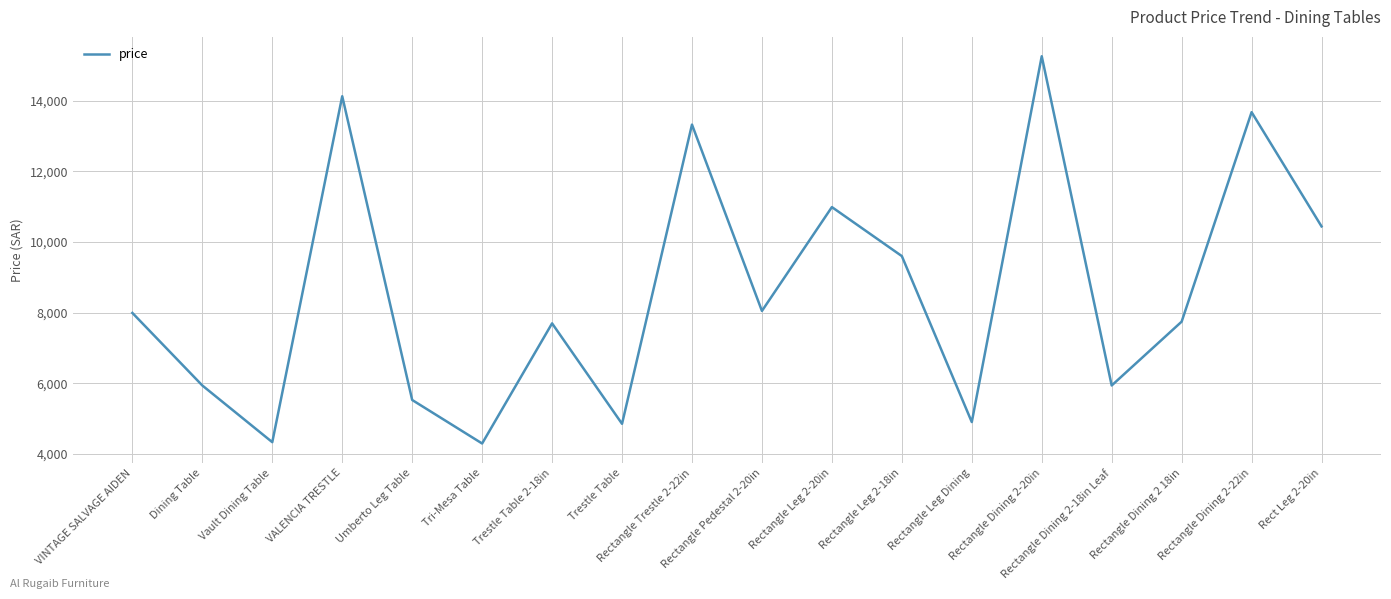

Approximately how many times larger is the value at Rectangle Dining 2 18in compared to Rectangle Trestle 2-22in?

0.6